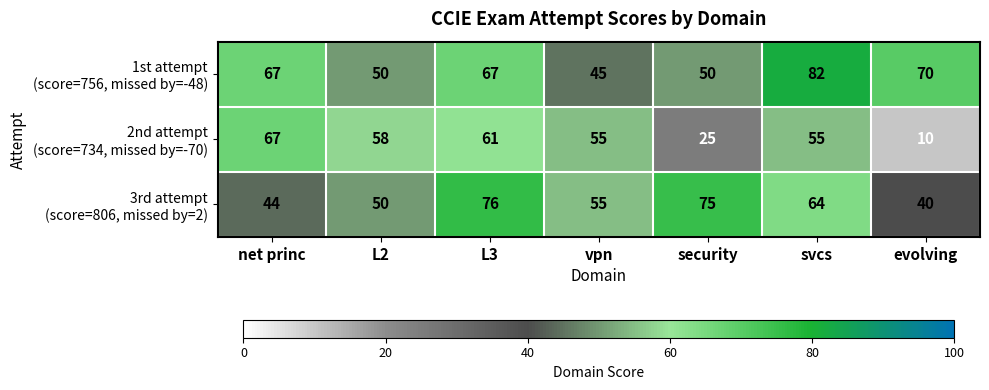

What is the difference between the highest and lowest values at evolving?

60